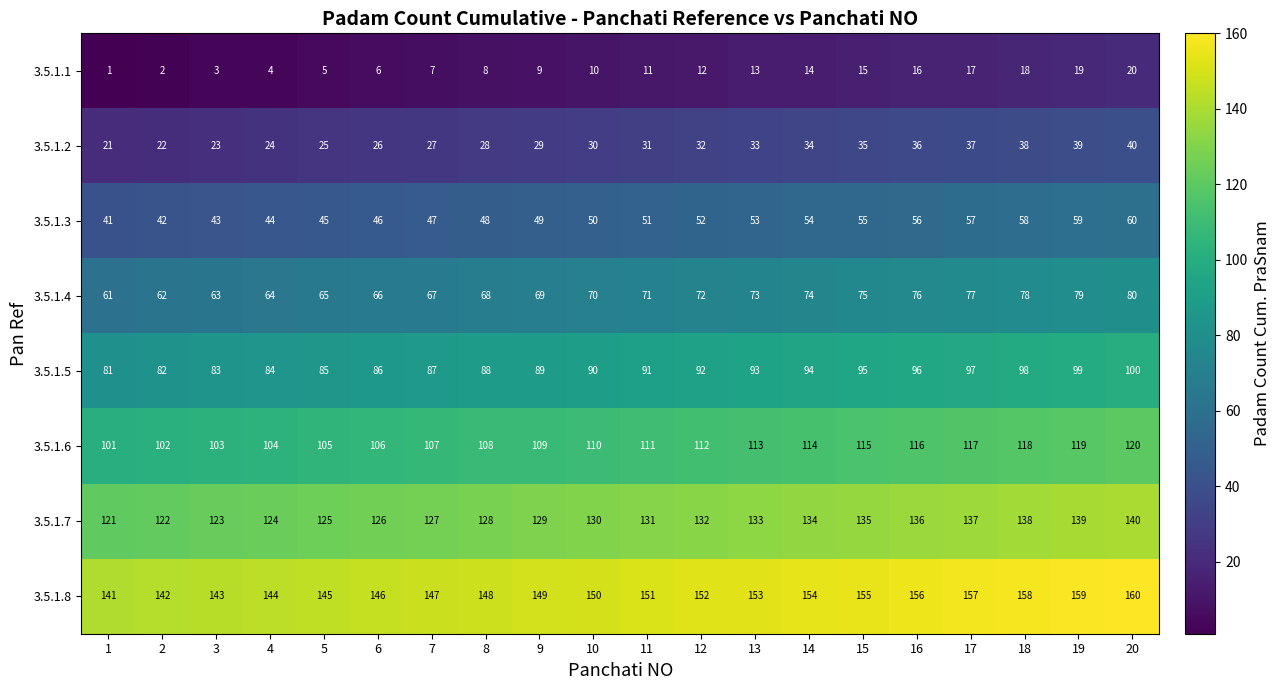

Rank the categories by 3.5.1.1 value from lowest to highest.

1, 2, 3, 4, 5, 6, 7, 8, 9, 10, 11, 12, 13, 14, 15, 16, 17, 18, 19, 20